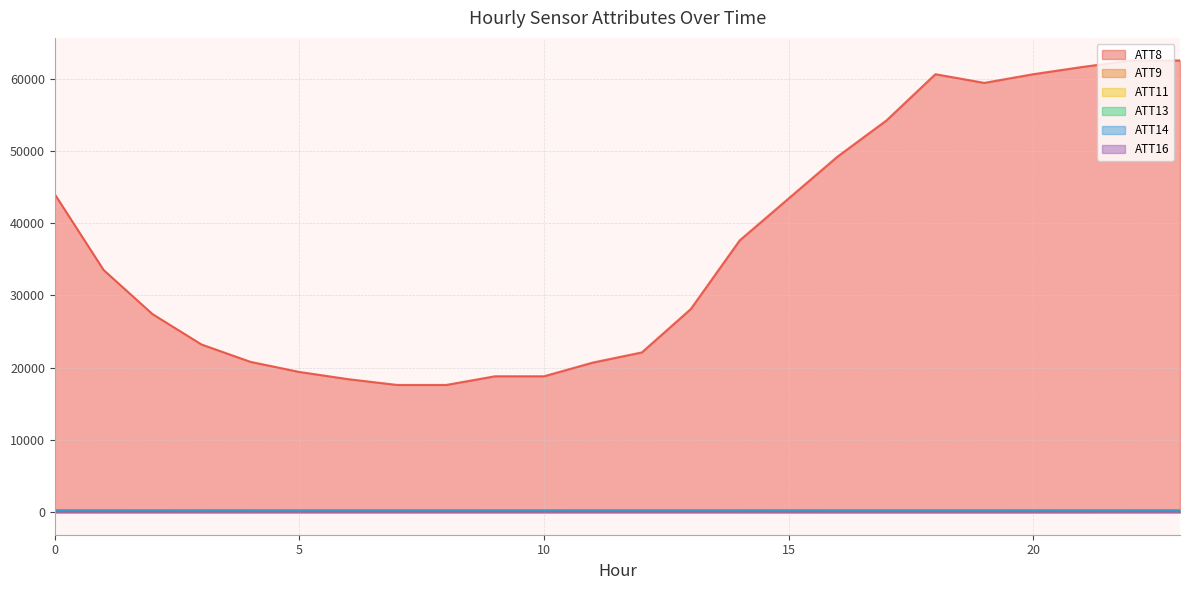

Reading left to right, what are all the values shown in this chart?

ATT8: 0=44000.0	1=33500.0	2=27400.0	3=23200.0	4=20800.0	5=19400.0	6=18400.0	7=17600.0	8=17600.0	9=18800.0	10=18800.0	11=20700.0	12=22100.0	13=28100.0	14=37600.0	15=43400.0	16=49200.0	17=54200.0	18=60600.0	19=59400.0	20=60600.0	21=61600.0	22=62500.0	23=62500.0
ATT9: 0=40.3	1=37.3	2=36.6	3=36.5	4=35.2	5=34.8	6=35.5	7=36.5	8=37.4	9=38.4	10=37.7	11=37.7	12=36.2	13=36.1	14=35.9	15=37.9	16=39.2	17=38.6	18=38.5	19=37.9	20=39.2	21=43.6	22=51.0	23=54.5
ATT11: 0=38.4	1=36.4	2=34.6	3=32.7	4=32.8	5=33.8	6=34.7	7=34.4	8=35.9	9=36.2	10=35.3	11=35.6	12=33.7	13=34.6	14=33.3	15=34.2	16=33.2	17=31.9	18=32.1	19=31.8	20=33.0	21=36.2	22=41.1	23=43.5
ATT13: 0=259.0	1=259.5	2=260.6	3=260.5	4=260.4	5=260.2	6=260.2	7=260.4	8=260.3	9=260.0	10=259.5	11=259.4	12=259.2	13=259.4	14=259.0	15=258.8	16=258.6	17=258.8	18=259.5	19=259.6	20=260.0	21=260.2	22=259.9	23=259.5
ATT14: 0=240.1	1=240.1	2=239.8	3=242.9	4=243.5	5=243.6	6=243.4	7=244.2	8=242.9	9=239.8	10=240.3	11=241.2	12=241.6	13=241.2	14=242.2	15=242.8	16=244.6	17=243.6	18=242.1	19=241.9	20=239.6	21=241.8	22=246.6	23=248.6
ATT16: 0=24.8	1=24.3	2=25.2	3=24.4	4=24.4	5=25.4	6=25.9	7=25.9	8=27.5	9=27.7	10=26.1	11=26.4	12=25.9	13=25.7	14=24.3	15=21.4	16=20.0	17=19.0	18=17.5	19=17.8	20=18.0	21=18.4	22=20.4	23=21.1